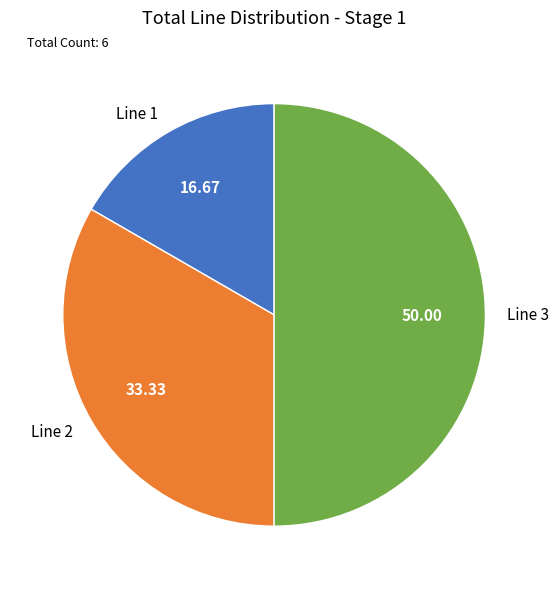

Do Line 3 and Line 2 together represent more than half of the pie?

Yes